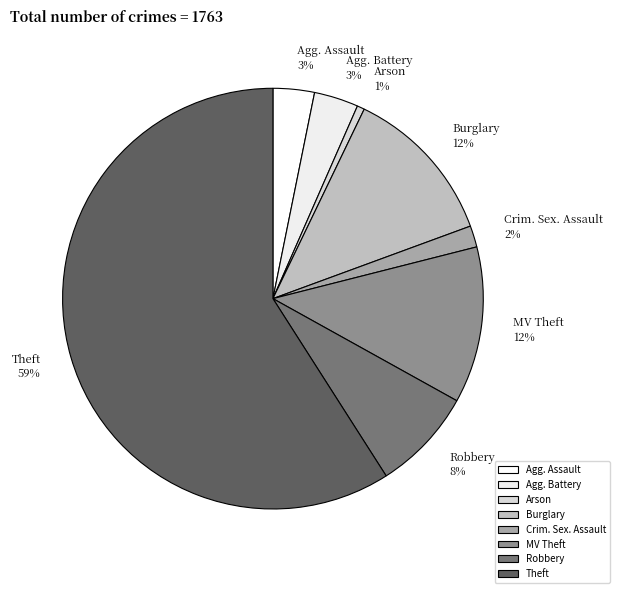

To the nearest percent, what is the difference between the largest and smallest slice percentages?

58%